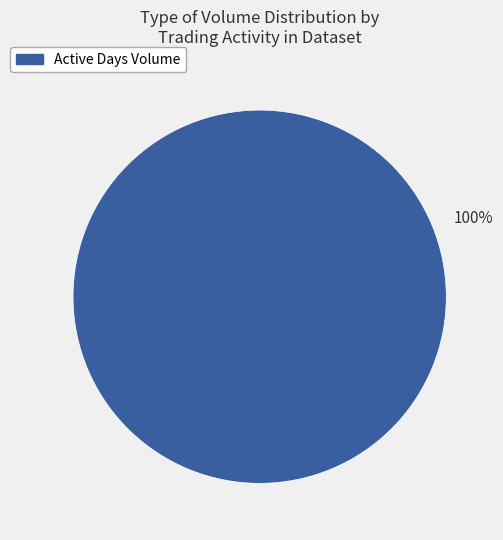

Is there any slice that represents more than half of the pie?

Yes